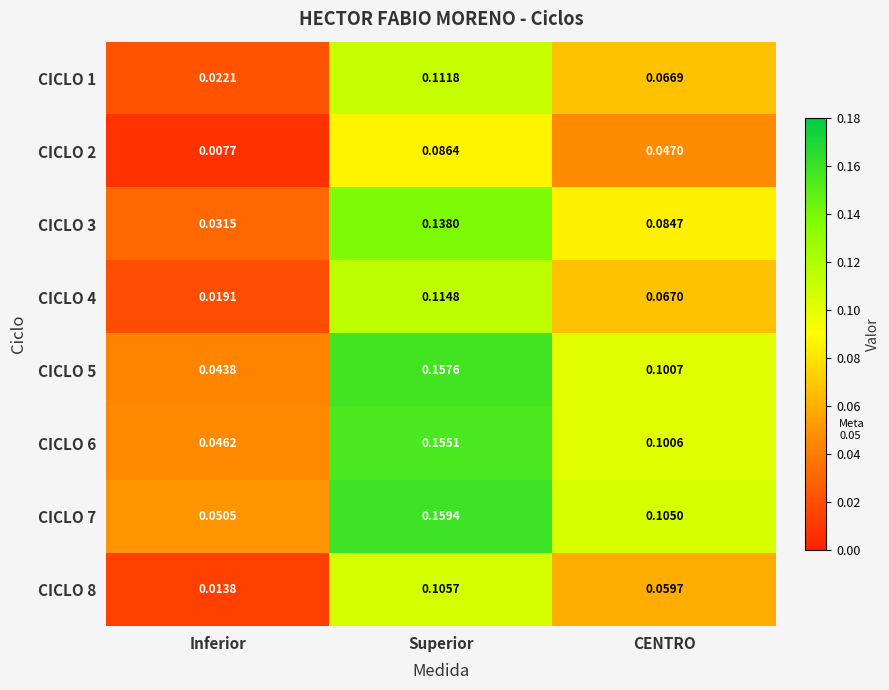

How many series are shown in this chart?

8